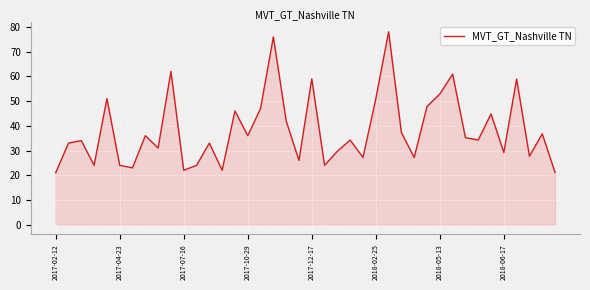

What is the change in value from 2017-07-30 to 2018-08-26?

-2.9